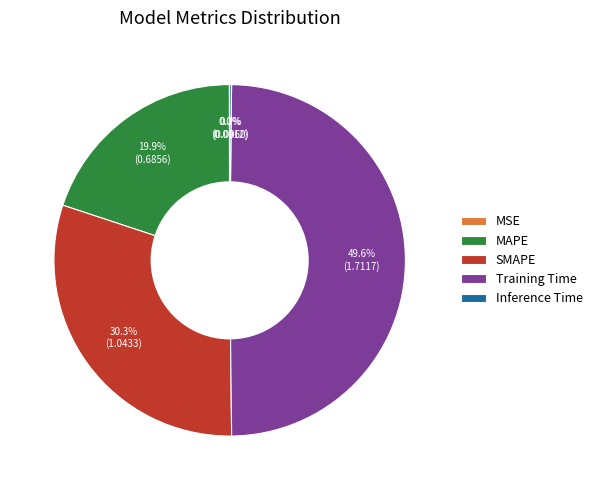

Which slice is the largest?

Training Time